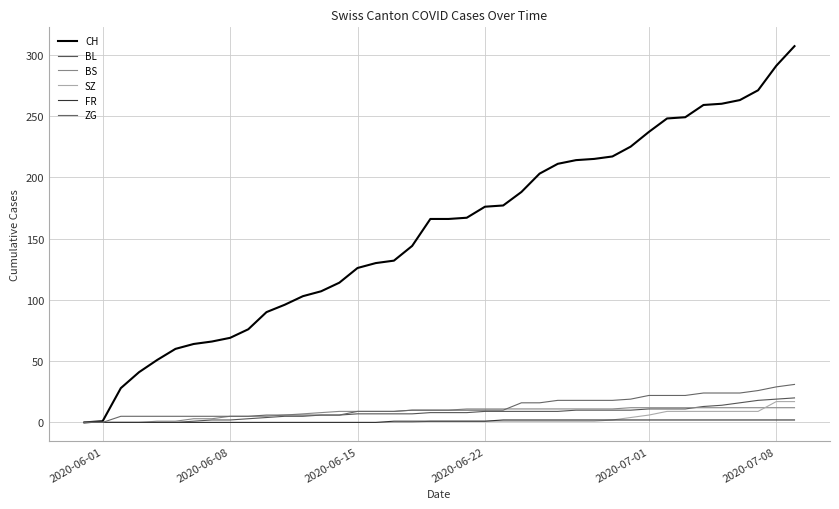

How many lines are shown in the chart?

6